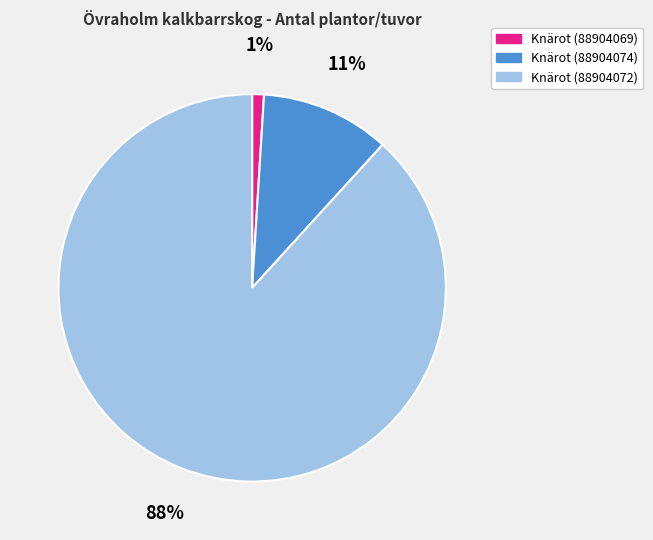

Is it true that Knärot (88904072) is 88% of the pie?

True